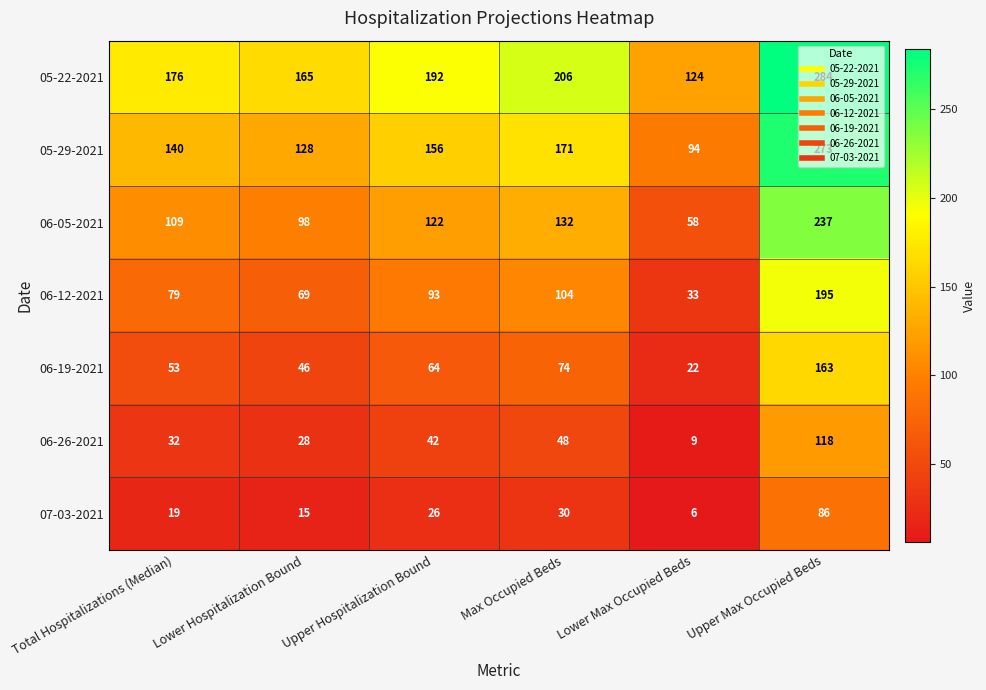

What is the total value across all series at Total Hospitalizations (Median)?

608